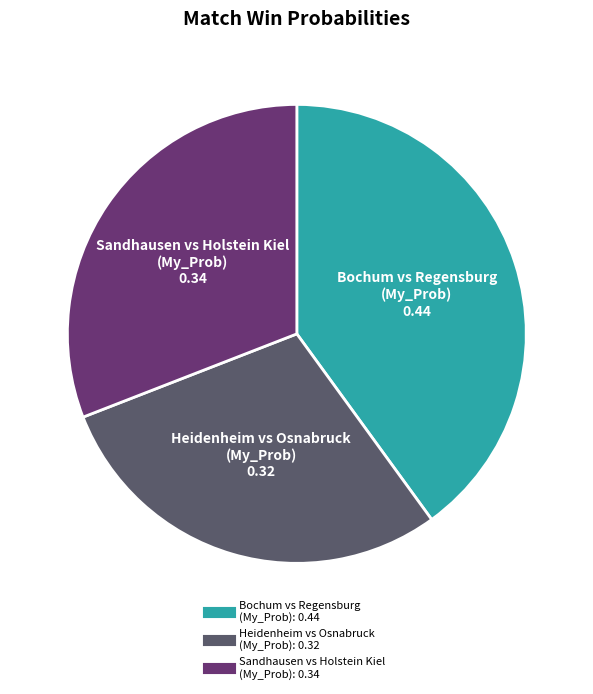

Between Sandhausen vs Holstein Kiel (My_Prob) and Bochum vs Regensburg (My_Prob), which is larger?

Bochum vs Regensburg (My_Prob)